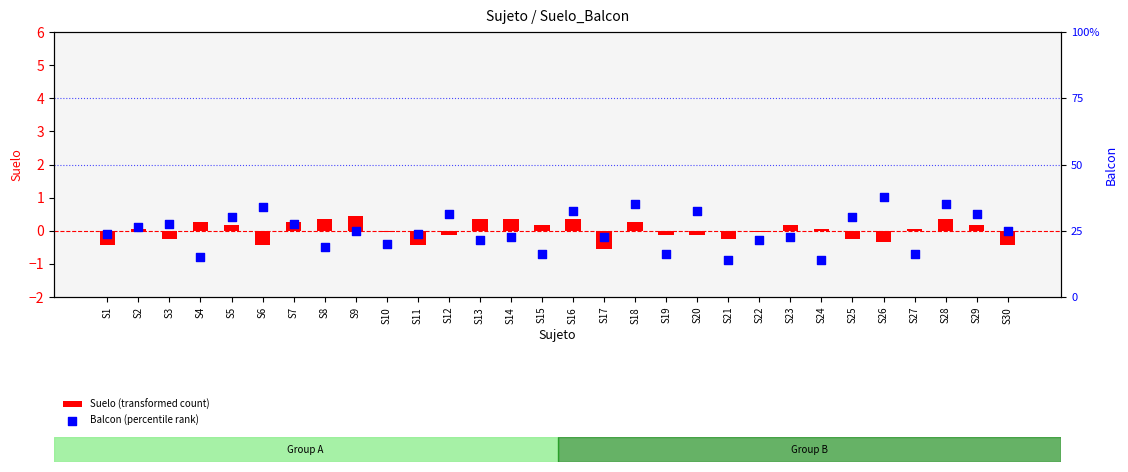

Which series has the largest Y range (max minus min)?

Balcon (percentile rank)